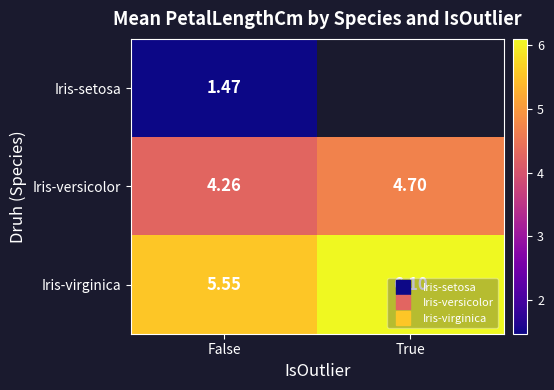

At how many categories does at least one series exceed 3?

2